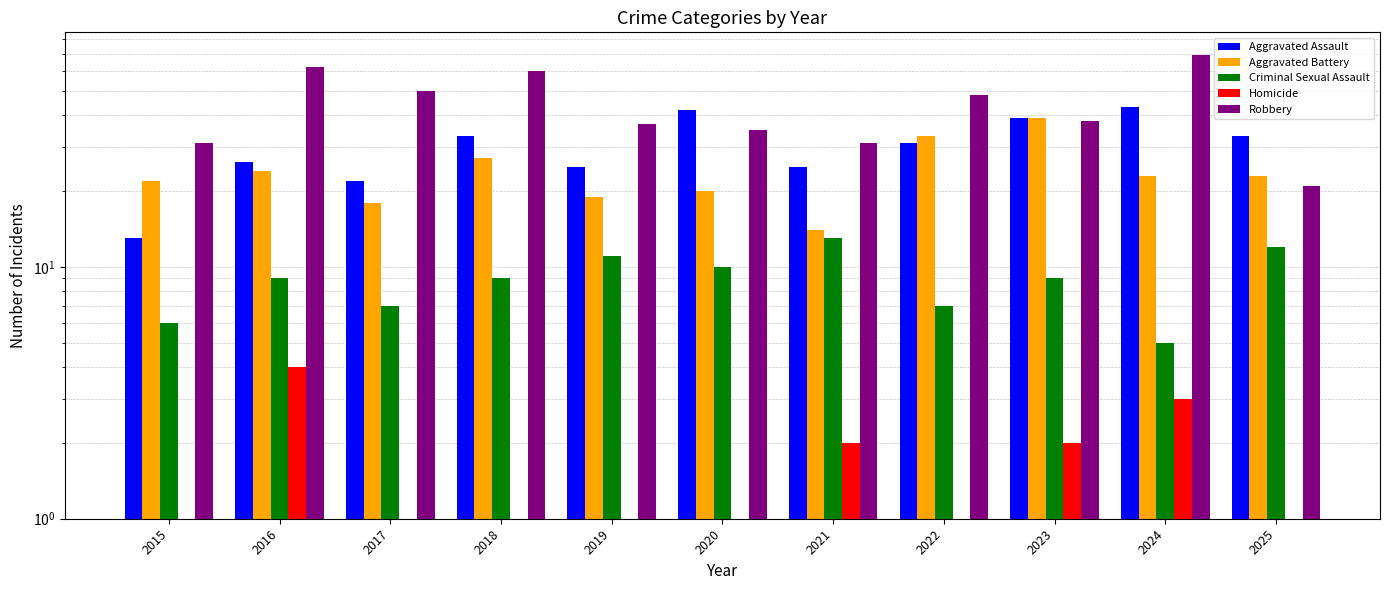

What is the difference between the maximum and second lowest values in the Aggravated Assault series?

21